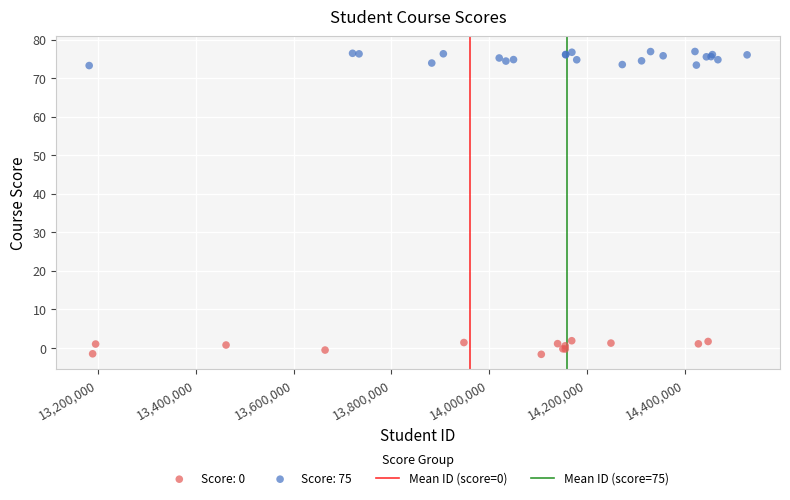

Which series reaches the minimum Y coordinate?

Score: 0